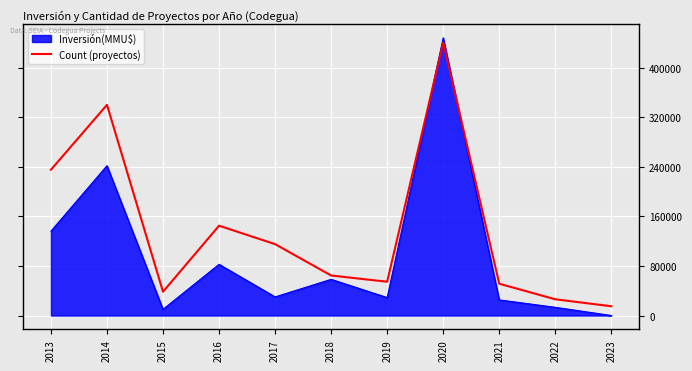

The value of Count (proyectos) at 2019 is 95965.5. True or false?

False